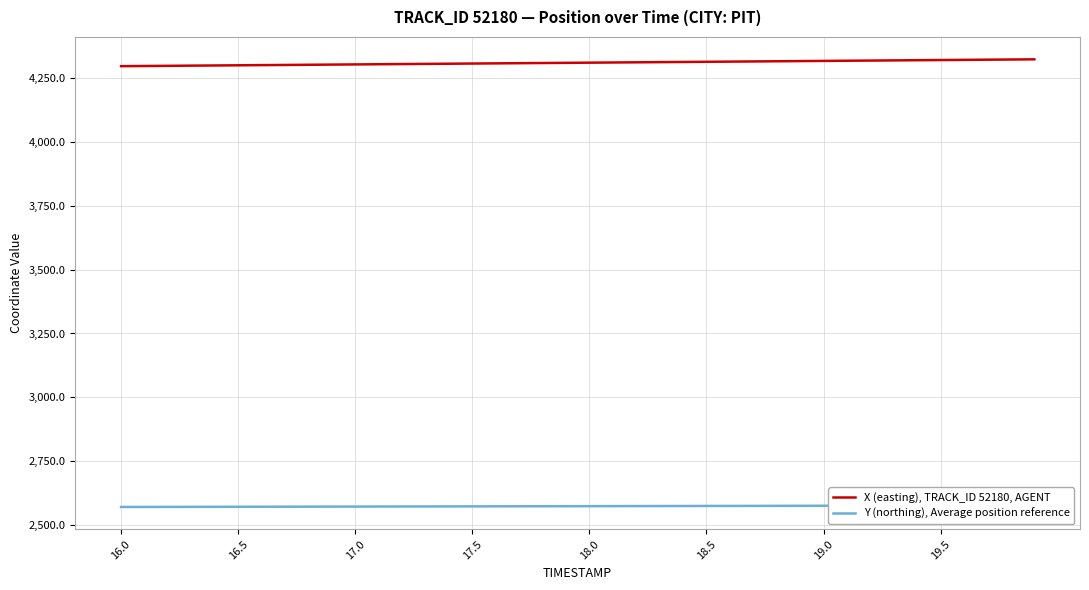

What is the minimum value for X (easting), TRACK_ID 52180, AGENT?

4296.7